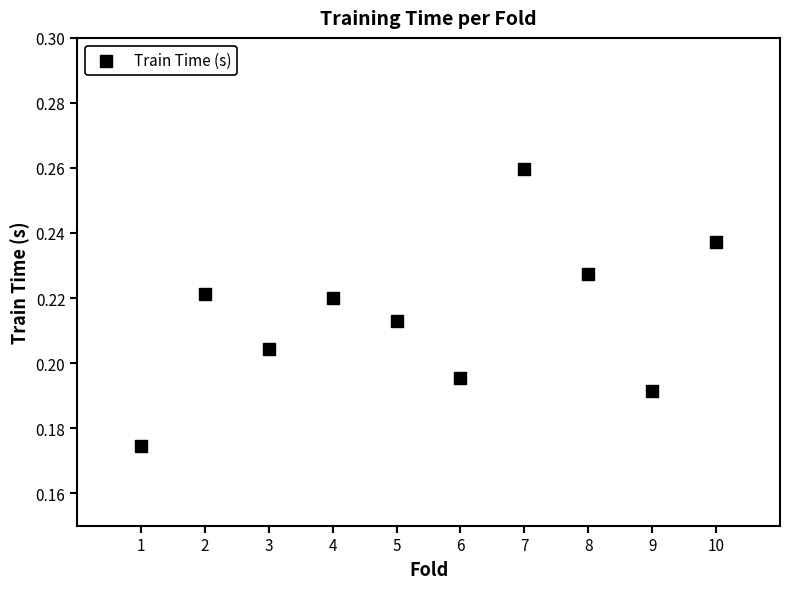

What is the range of X values (max minus min)?

9.0